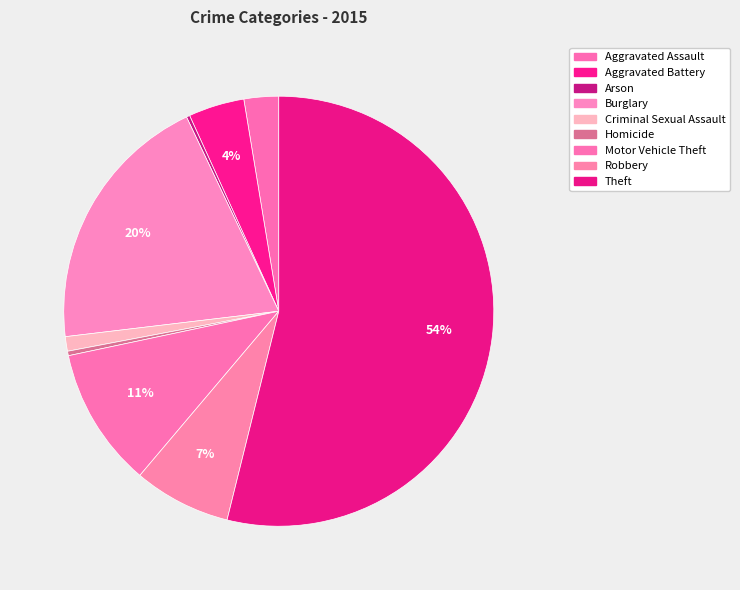

Is it true that Motor Vehicle Theft is 16% of the pie?

False